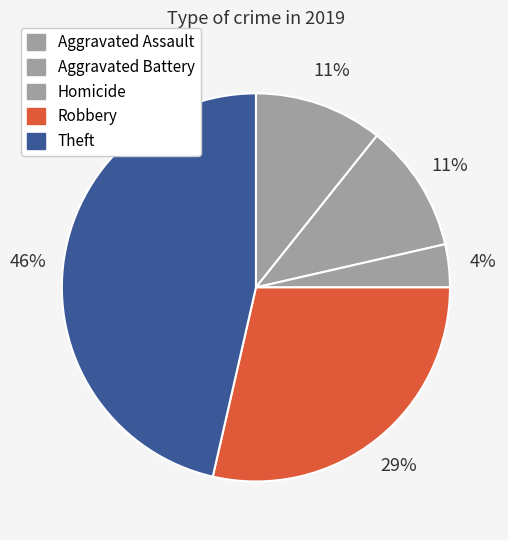

How many segments does this pie chart have?

5